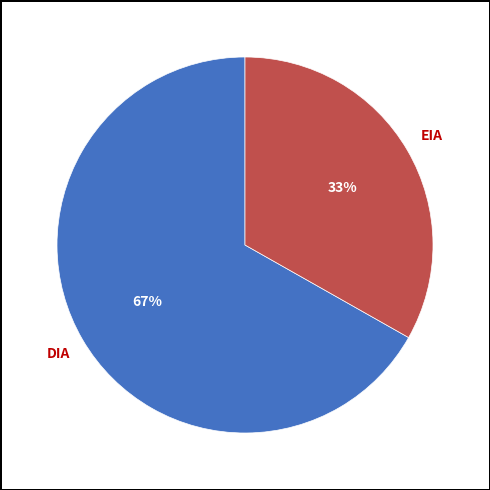

Does any single category account for the majority?

Yes